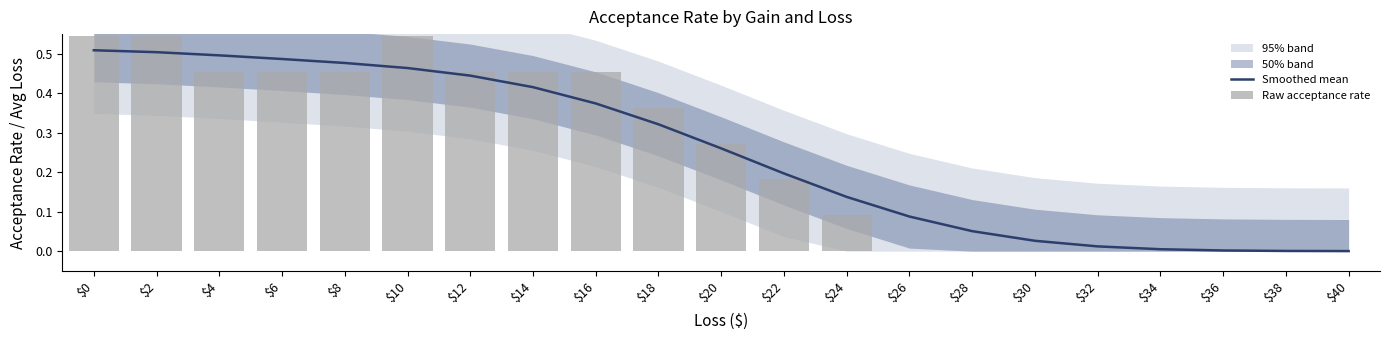

At which category is the sum across all series the highest?

$0